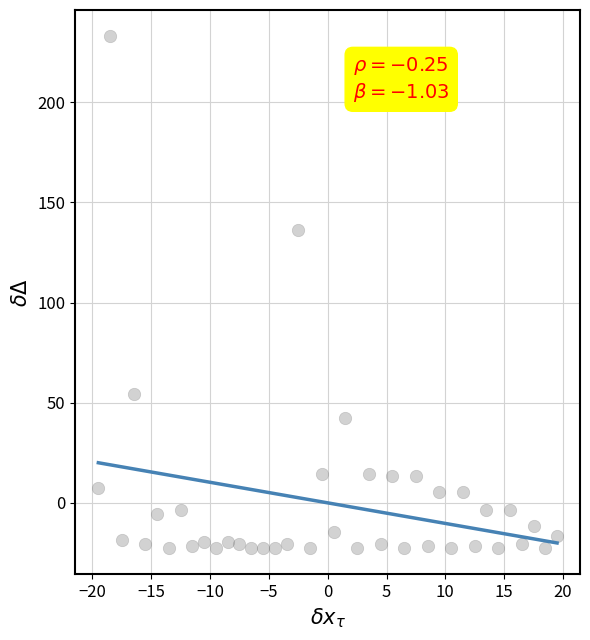

What Y value in the scatter plot is closest to 105?

136.2